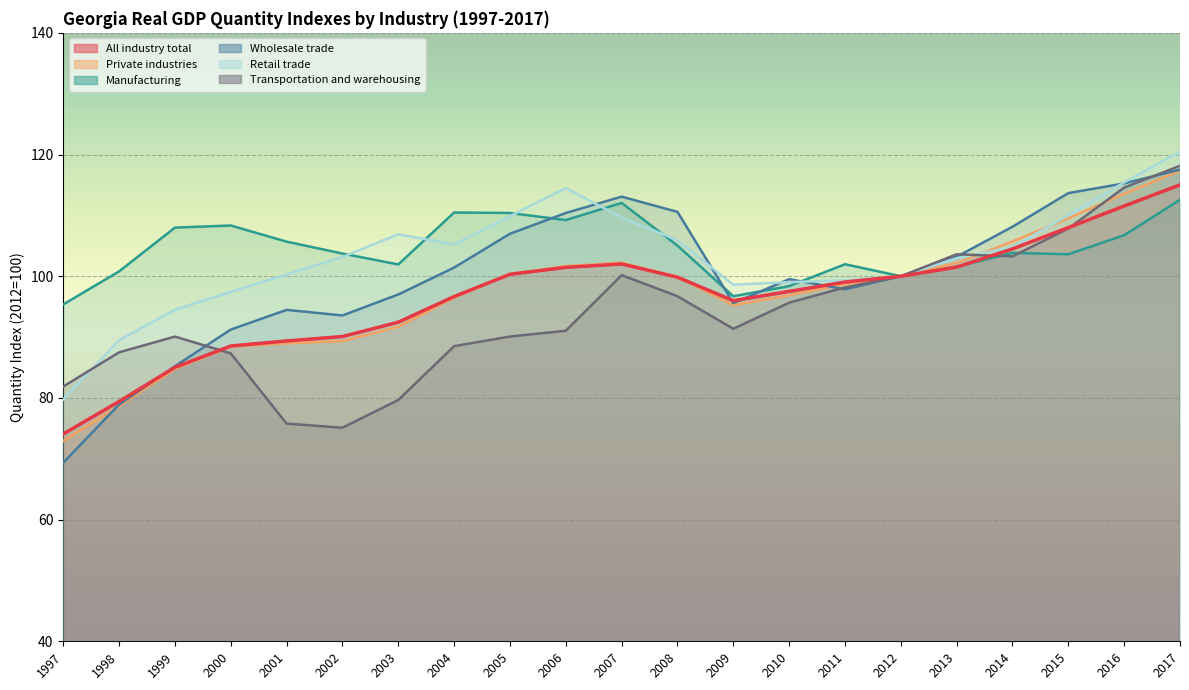

Which series has the largest range (max minus min)?

Wholesale trade